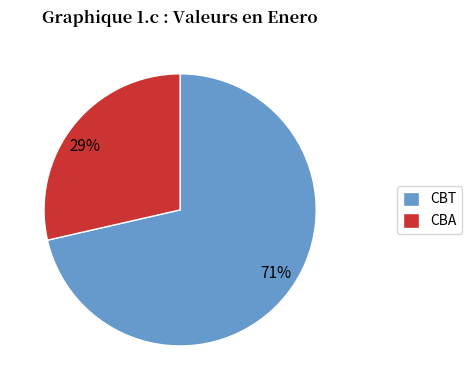

To the nearest percent, what is the average slice percentage?

50%